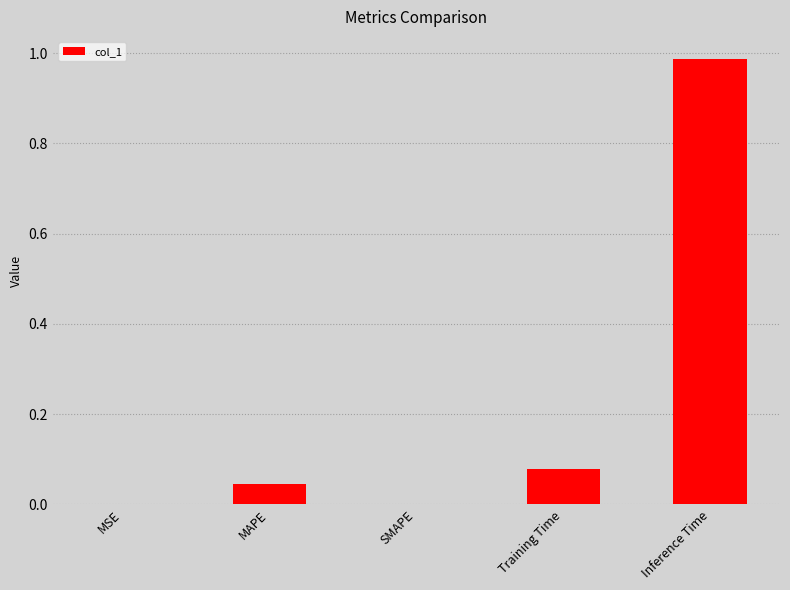

What is the change in value from SMAPE to Inference Time?

+1.0